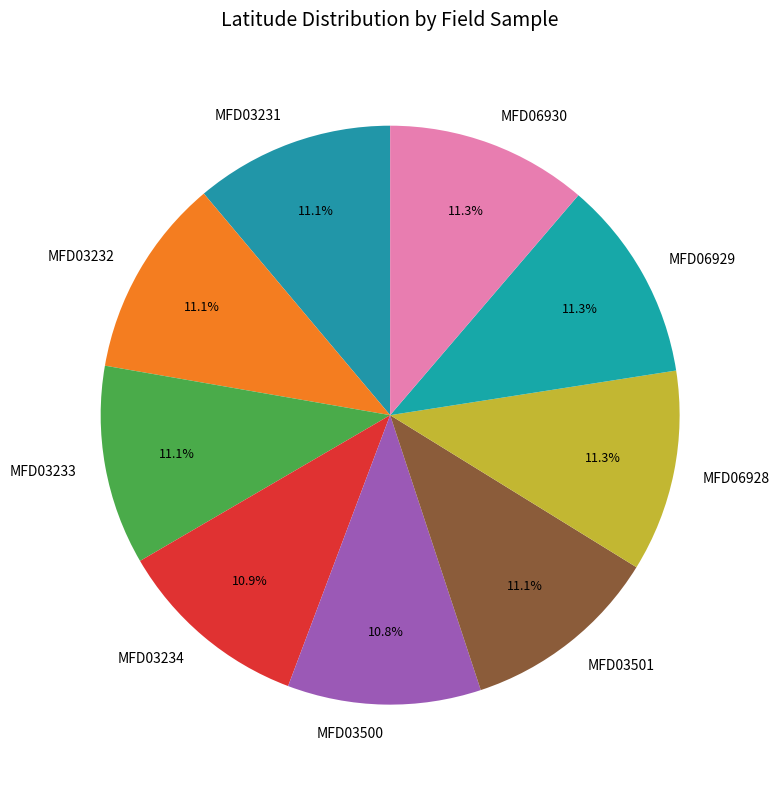

Do MFD06929 and MFD03234 together represent more than half of the pie?

No